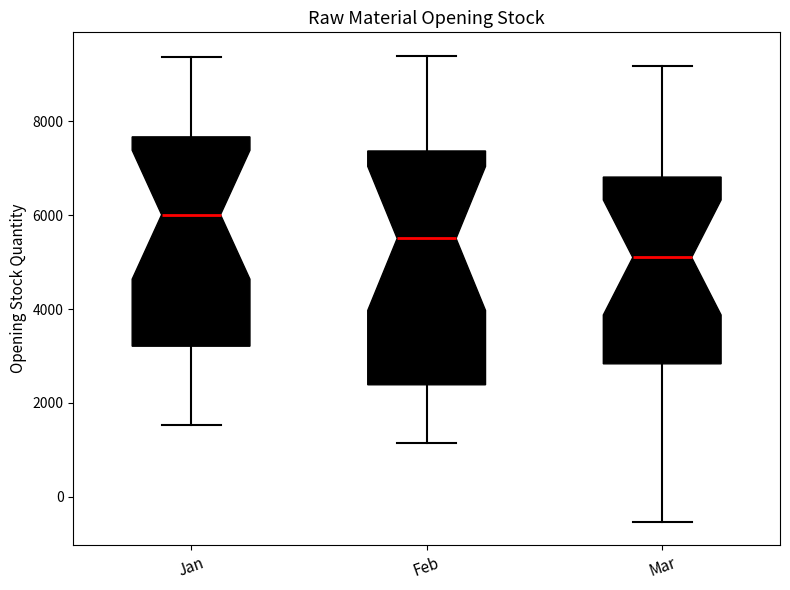

Which box is the tallest, from its lower edge to its upper edge?

Feb